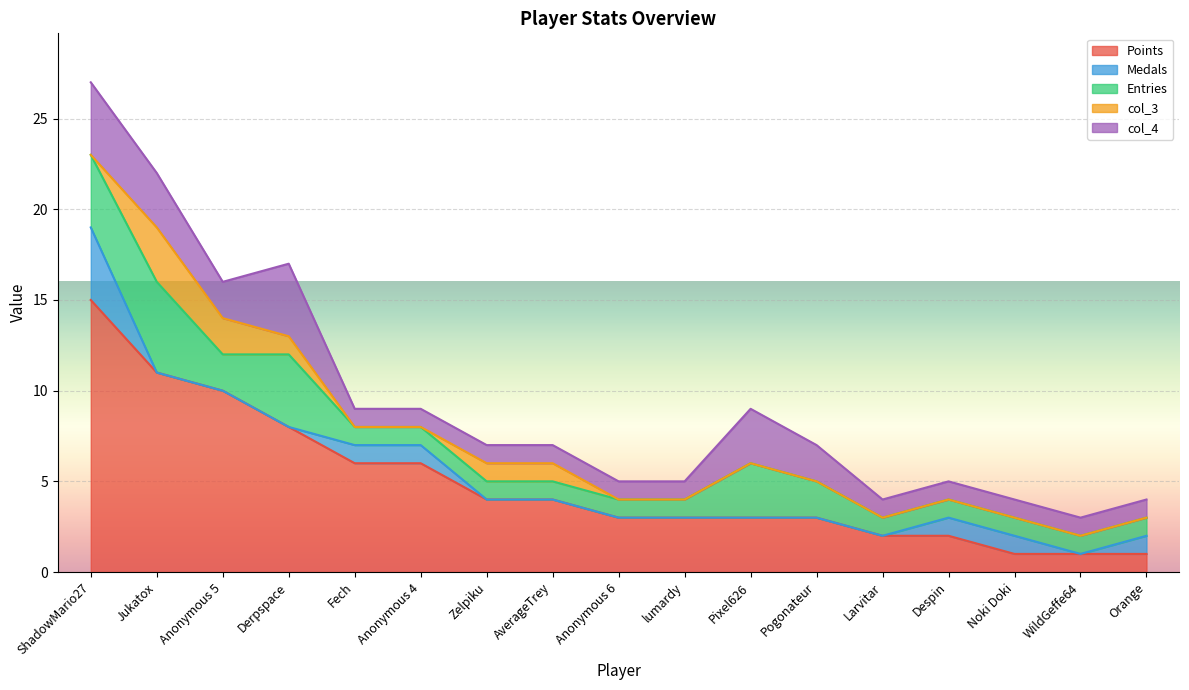

List the labels in order of col_3 value, smallest first.

ShadowMario27, Fech, Anonymous 4, Anonymous 6, lumardy, Pixel626, Pogonateur, Larvitar, Despin, Noki Doki, WildGeffe64, Orange, Derpspace, Zelpiku, AverageTrey, Anonymous 5, Jukatox